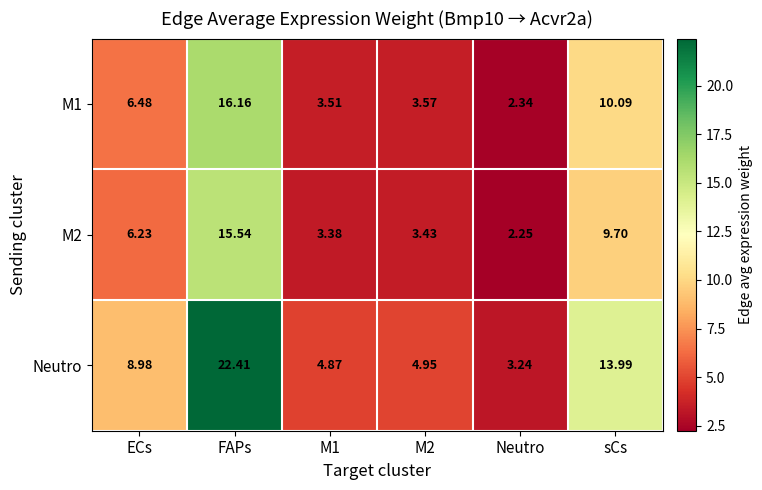

How many series are shown in this chart?

3